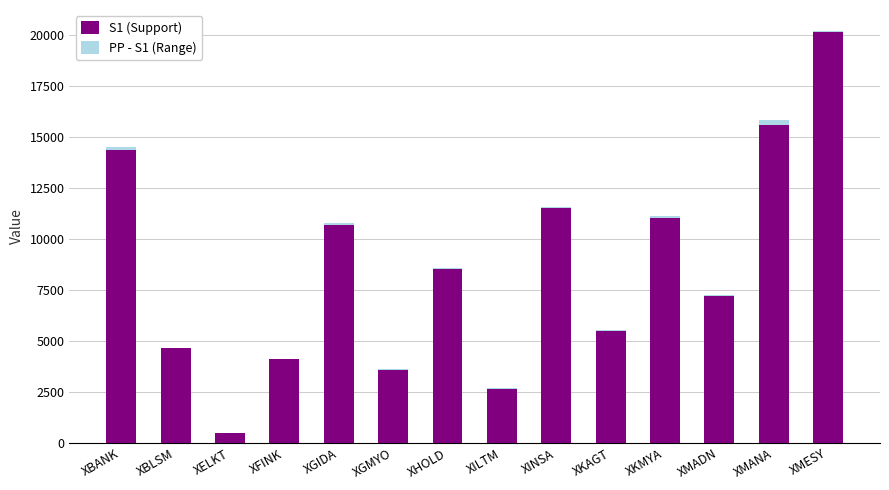

Is it true that S1 (Support) equals 9736.2 at XMADN?

False